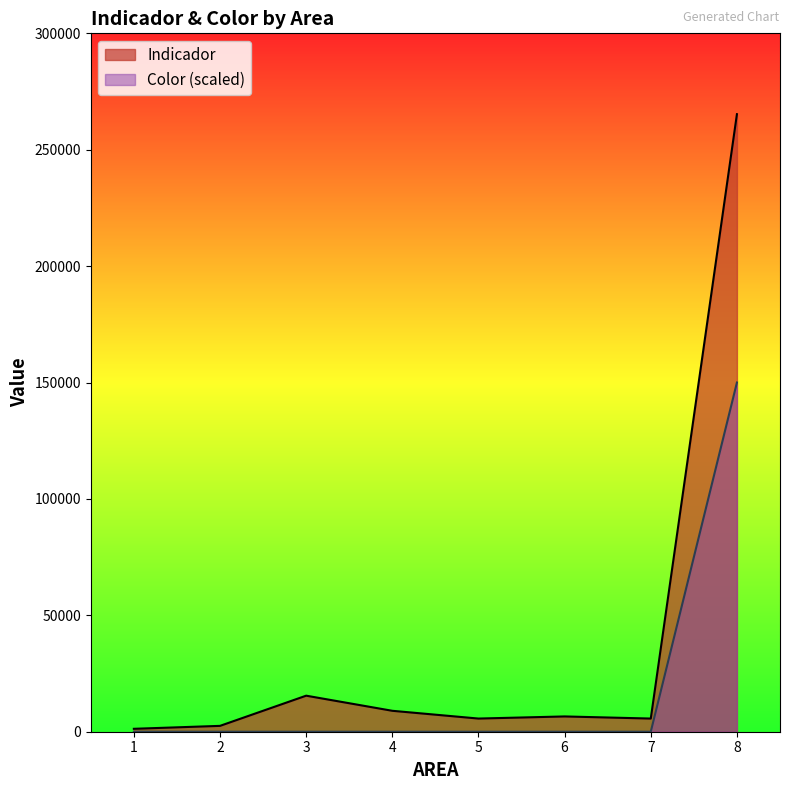

True or false: Indicador and Color cross at least once.

False